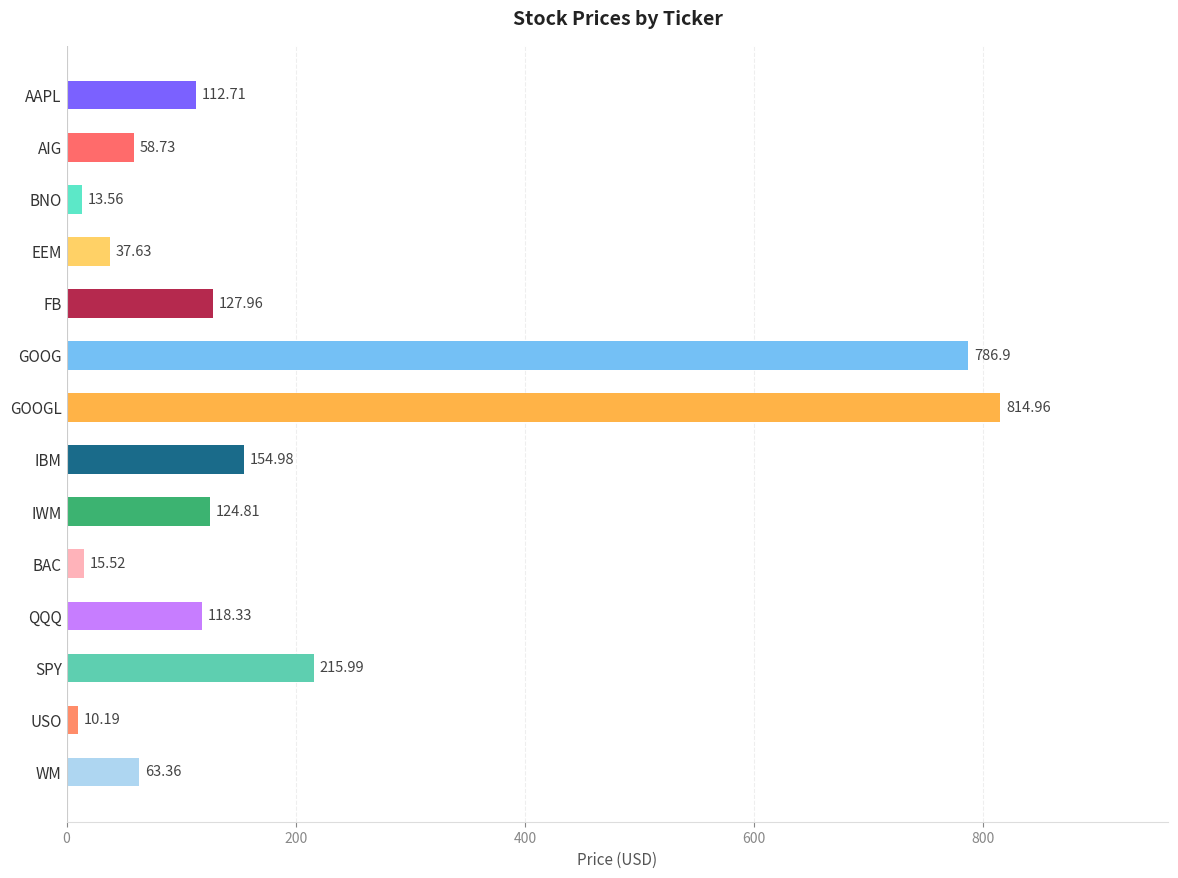

Reading left to right, list all the values displayed in this chart.

112.7	58.7	13.6	37.6	128.0	786.9	815.0	155.0	124.8	15.5	118.3	216.0	10.2	63.4